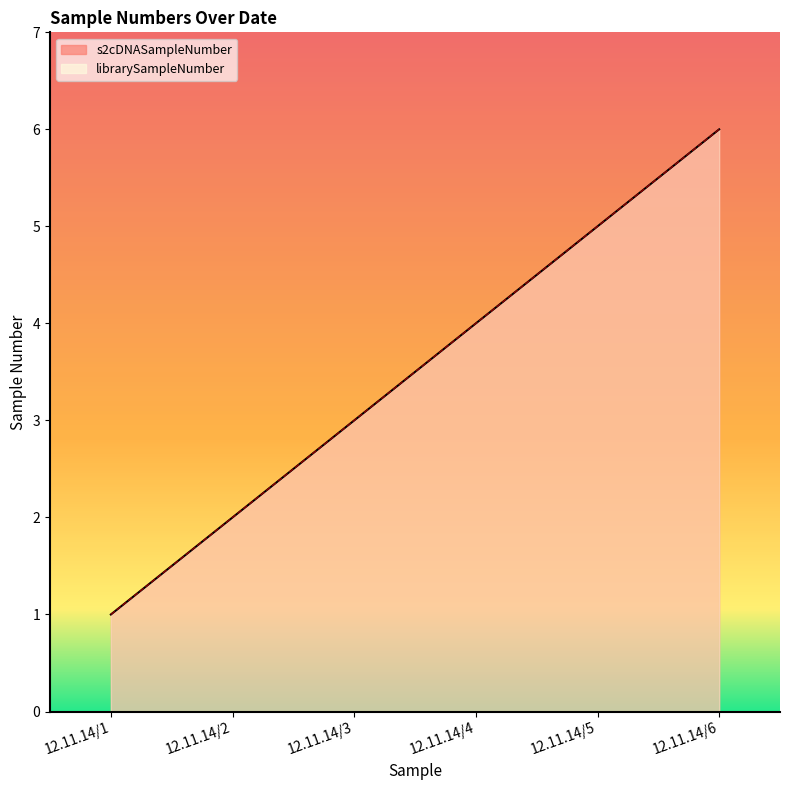

Is it true that librarySampleNumber equals 7 at 12.11.14/4?

False